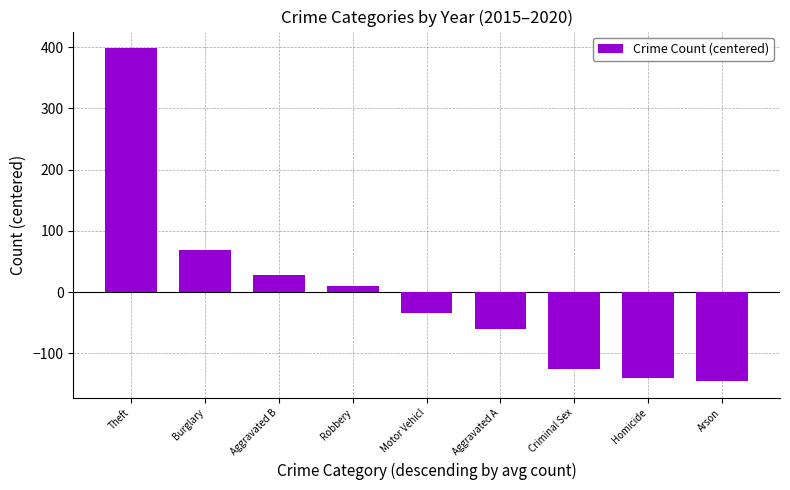

Which label corresponds to the largest value in the chart?

Theft